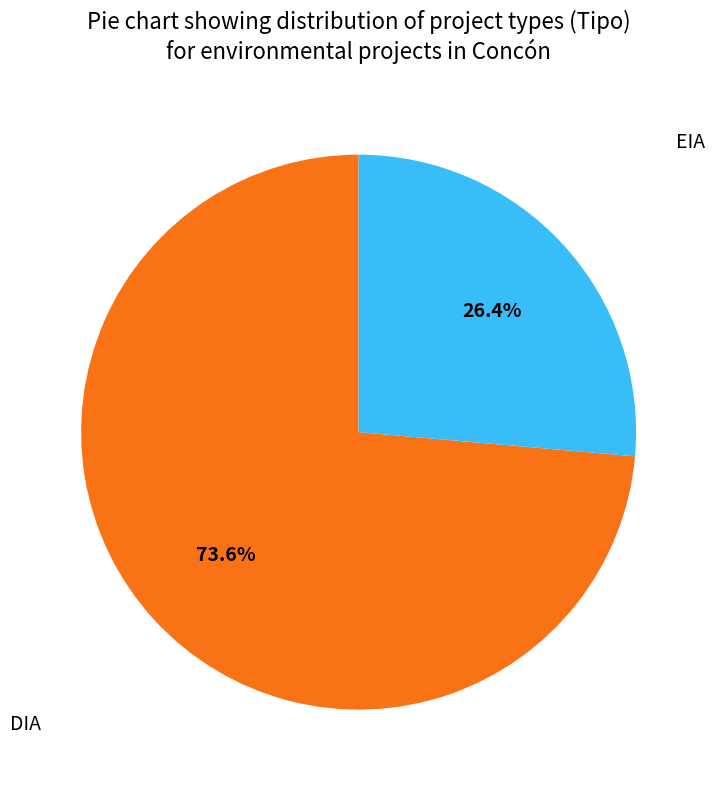

What is the majority slice?

DIA